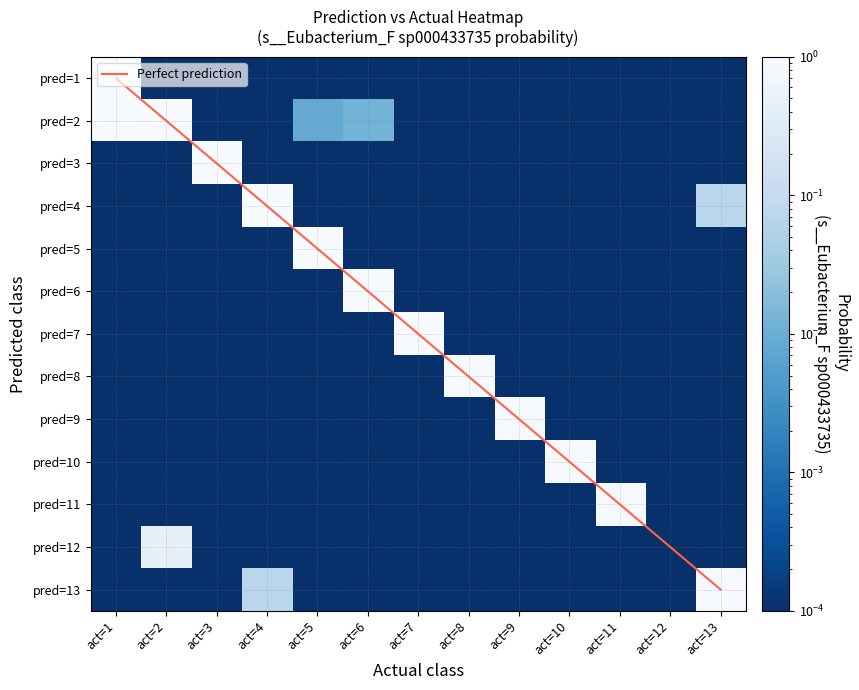

Is it true that pred=5 equals 0.6 at act=5?

False